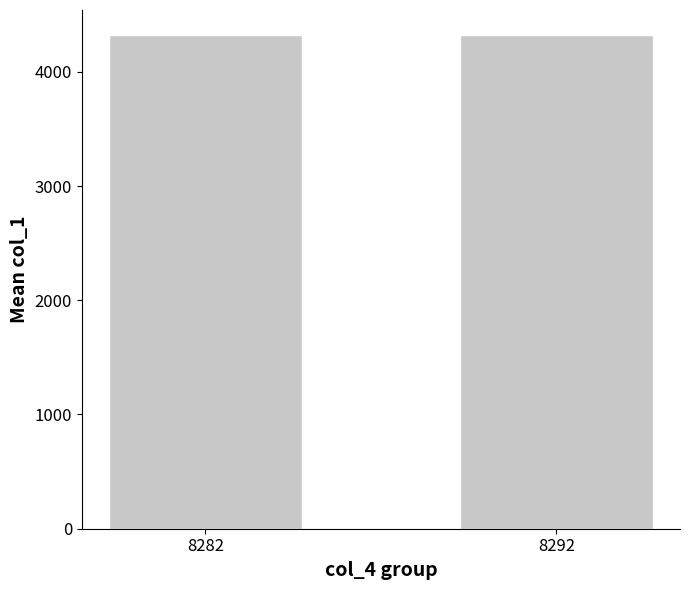

What is the smallest value displayed?

4324.7